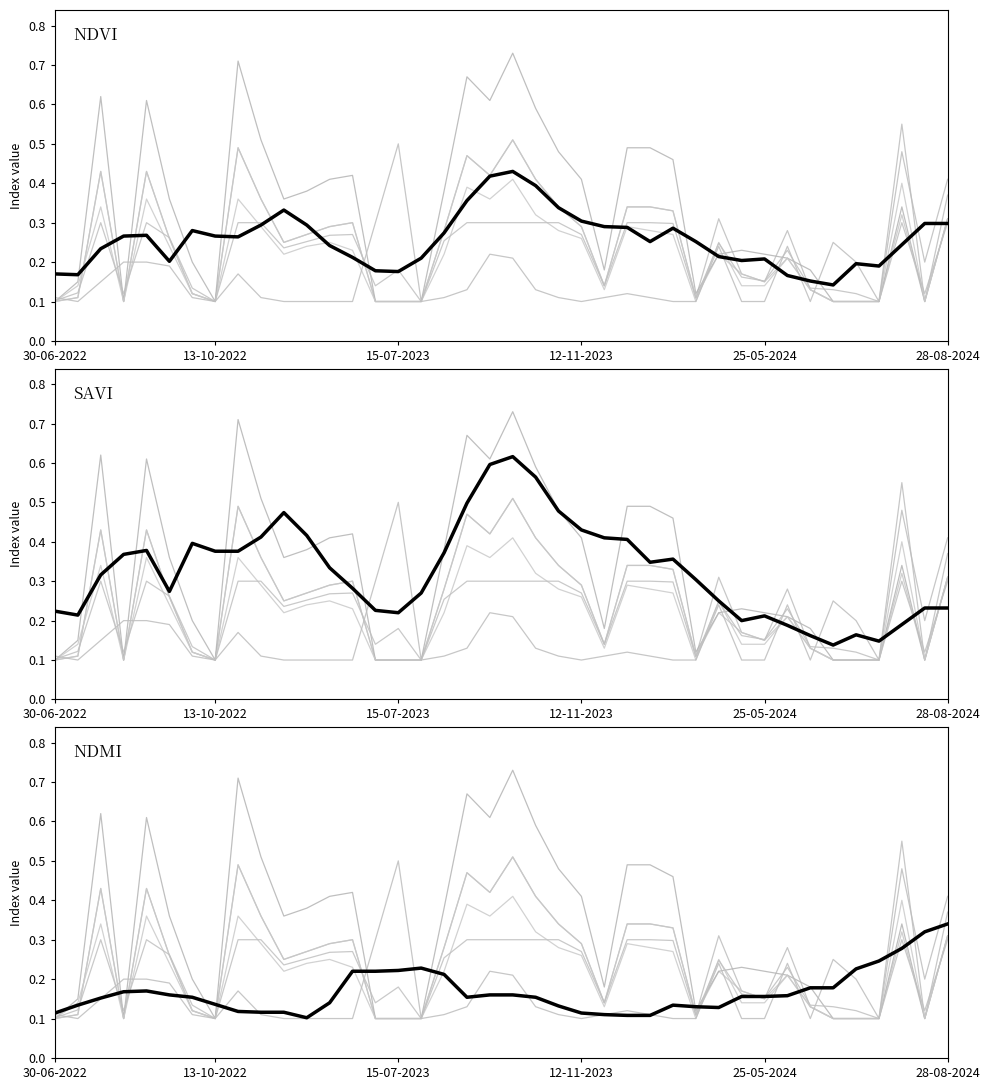

At which category is the sum across all series the highest?

28-09-2023